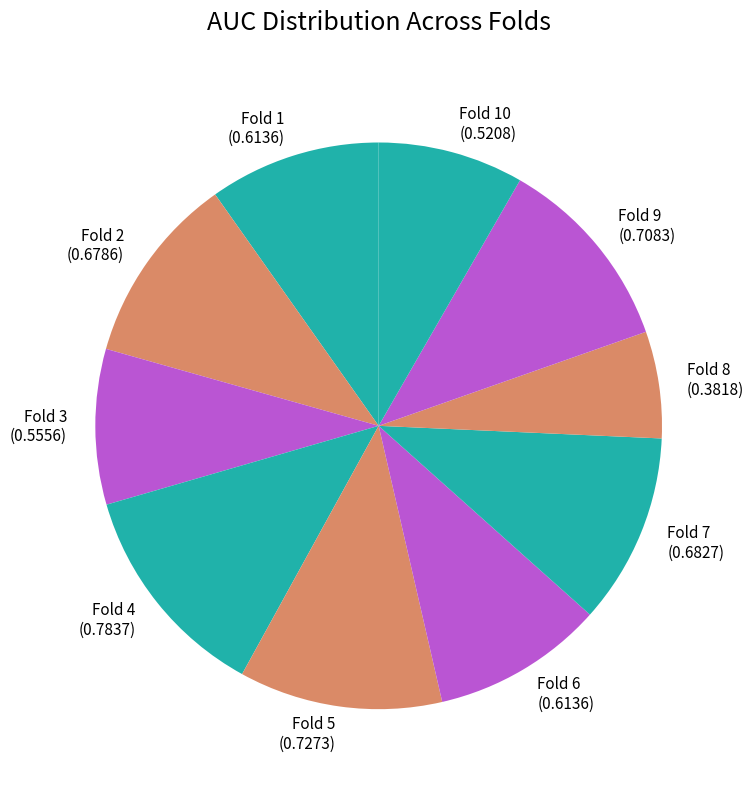

The Fold 10 slice represents 16% of the pie. True or false?

False